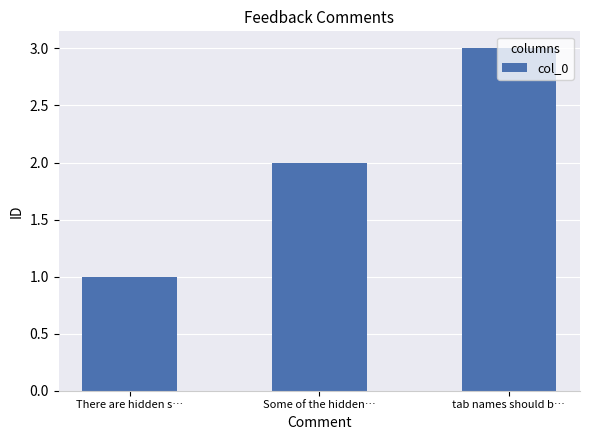

Count the number of data series in this chart.

1